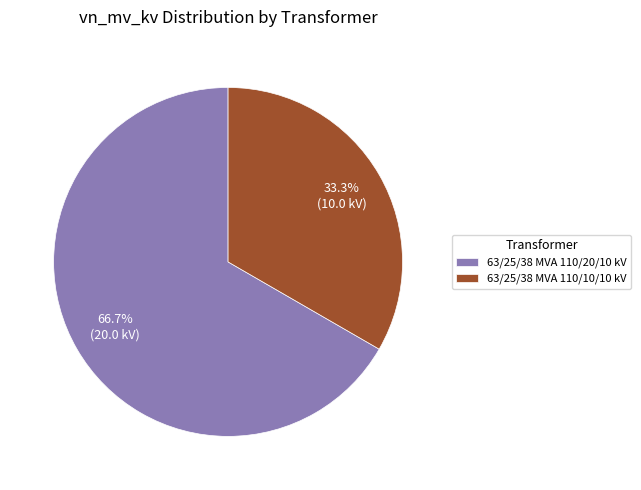

Which slice is the smallest?

63/25/38 MVA 110/10/10 kV